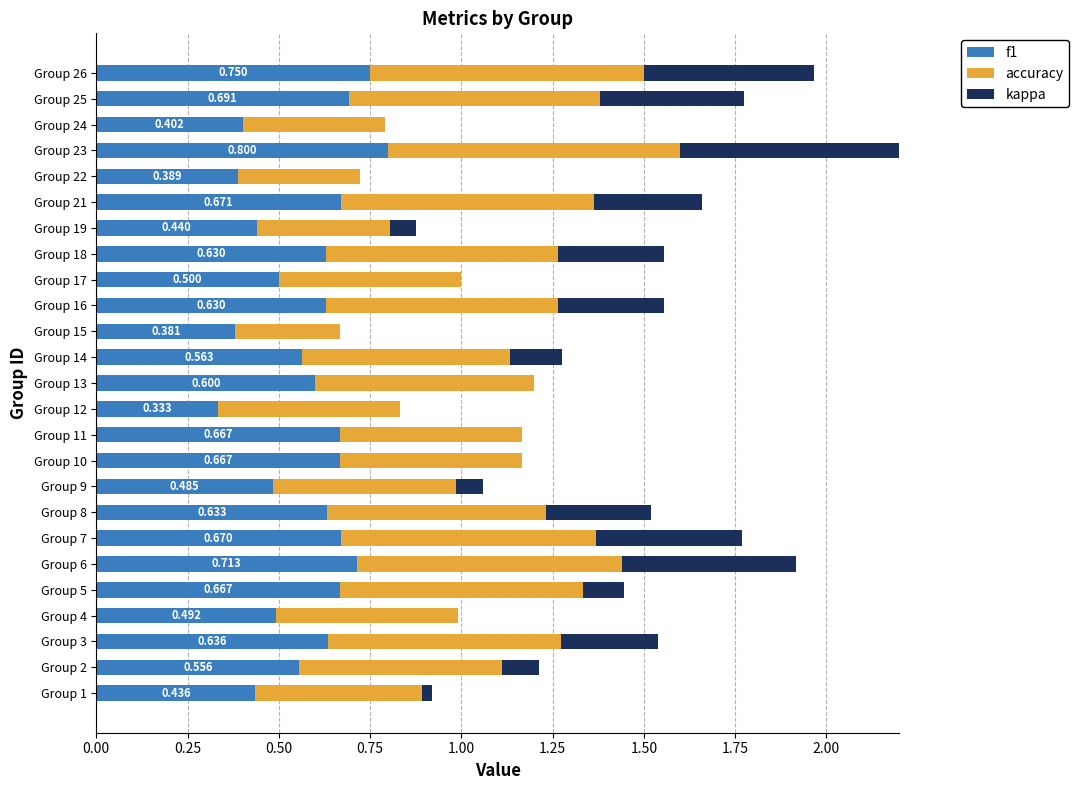

How many series are shown in this chart?

3